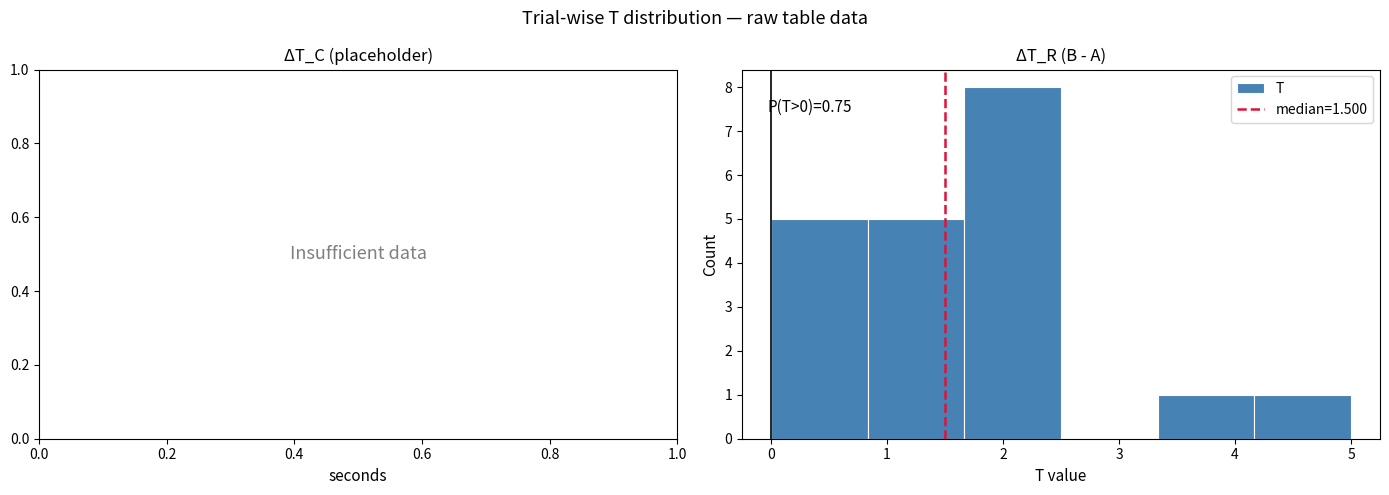

Over which range of the x-axis is the bar tallest?

1.7 to 2.5